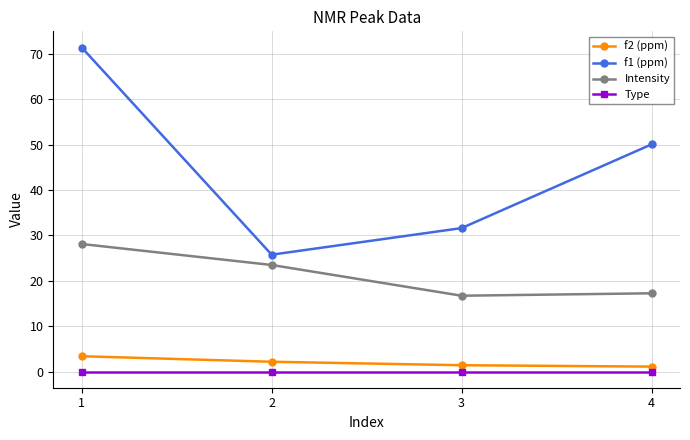

Is the value of f2 (ppm) at 1 greater than the value of Type at 1?

Yes